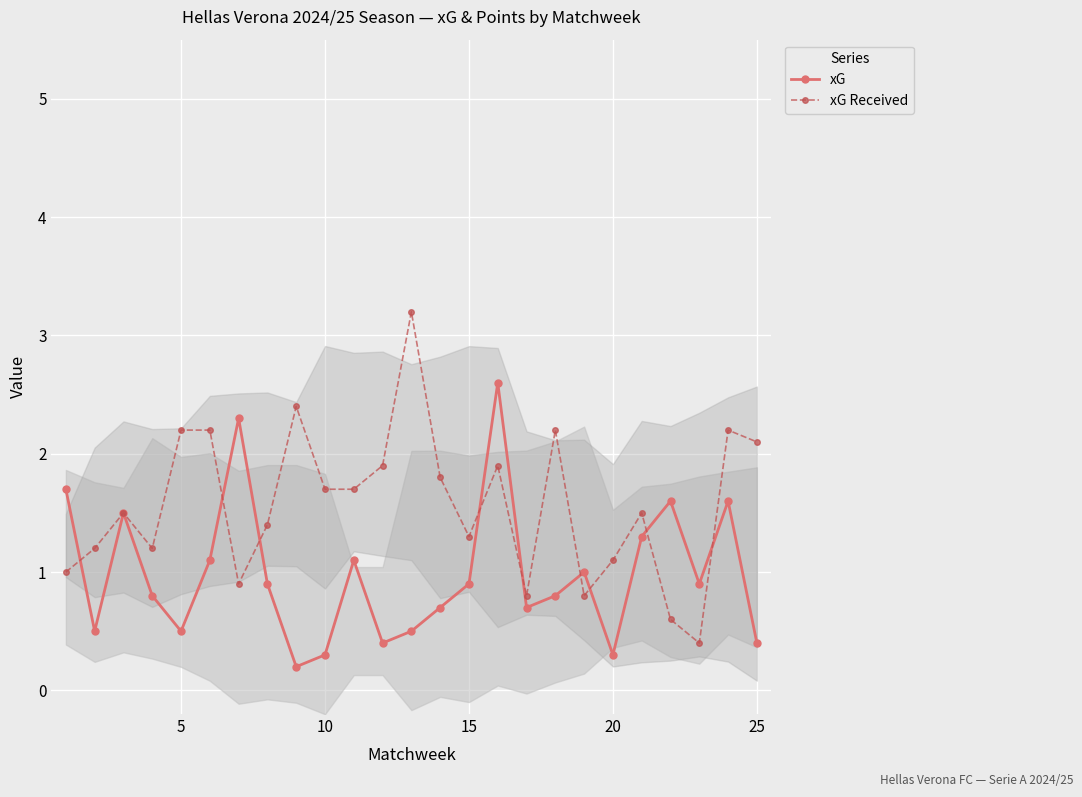

True or false: xG has more than 1 points higher than both neighbors.

True